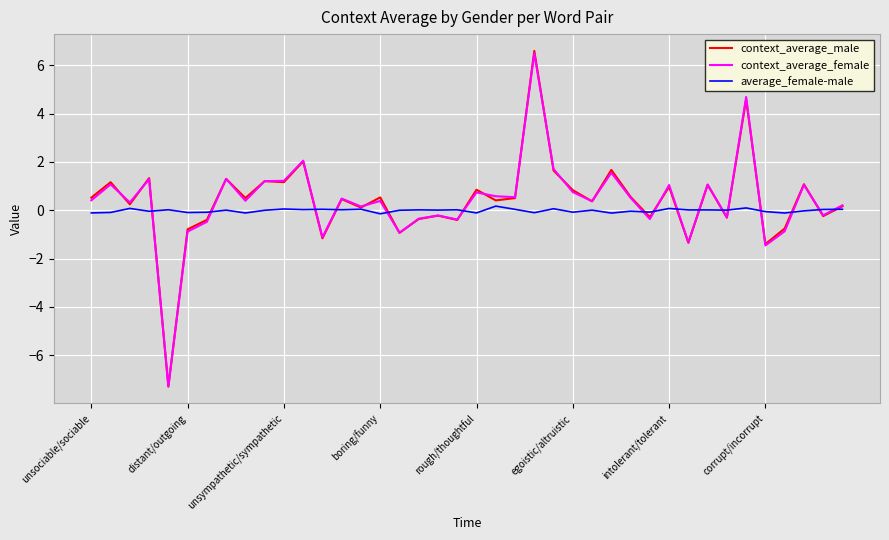

What is the minimum value shown in the chart?

-7.3